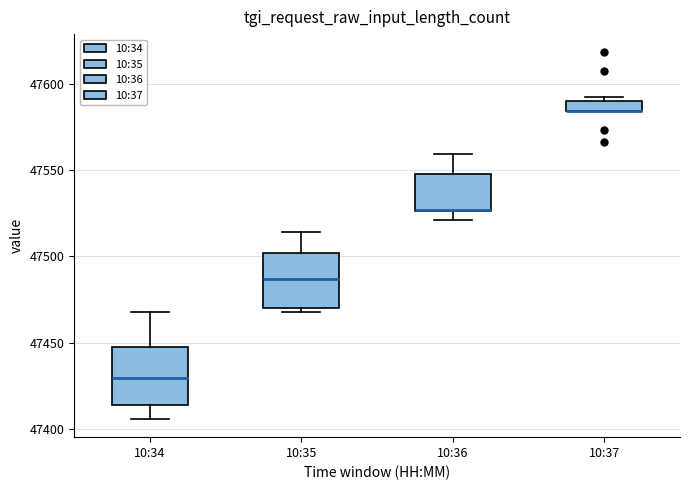

Where does the upper whisker of the box for 10:36 end on the y-axis? The values are not printed on the chart, so give them approximately, as read against the axis.

47560